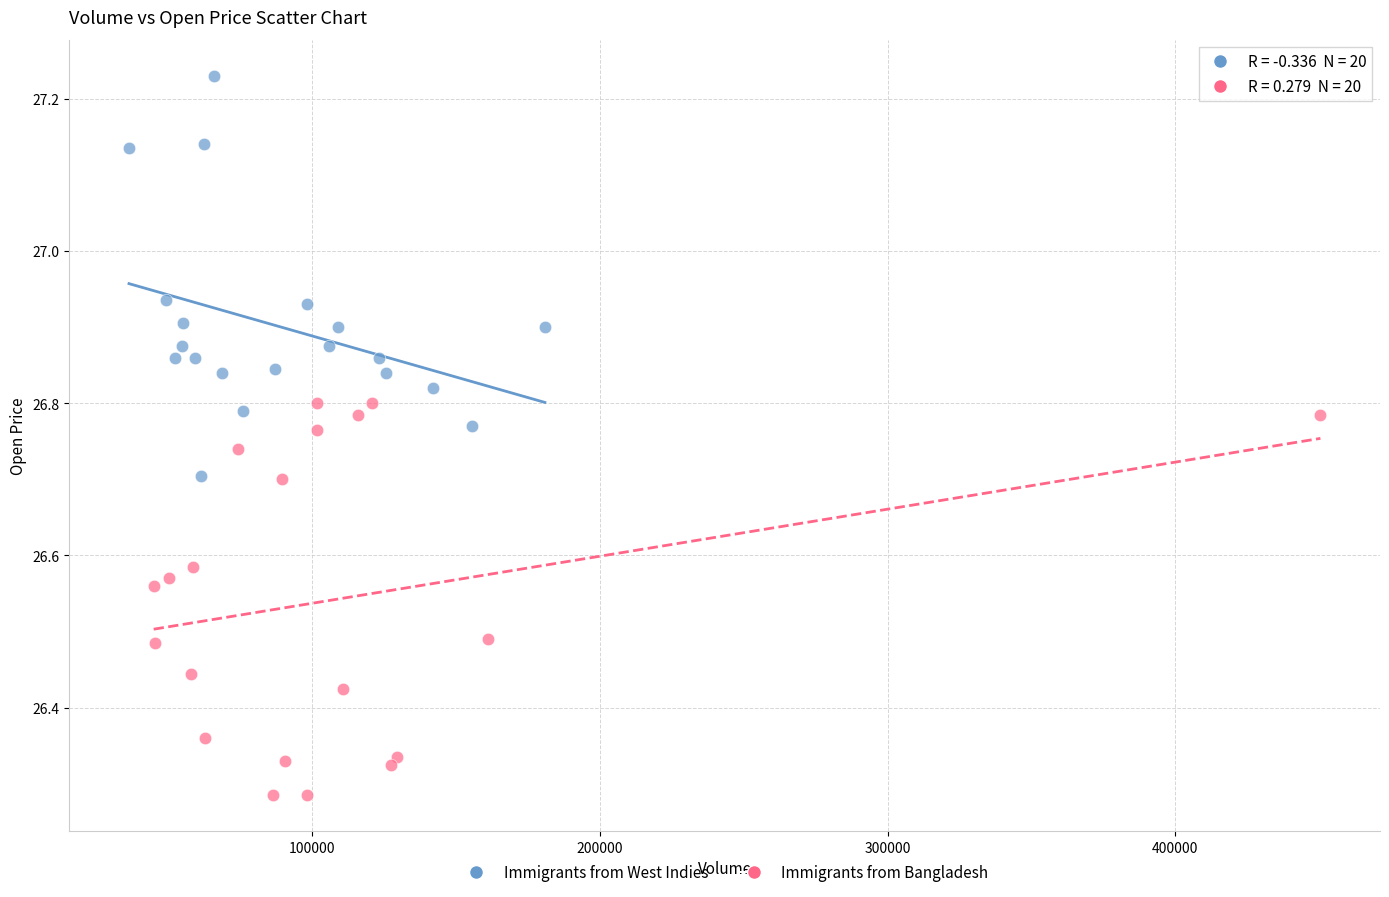

Which series contains the lowest Y value?

Immigrants from Bangladesh